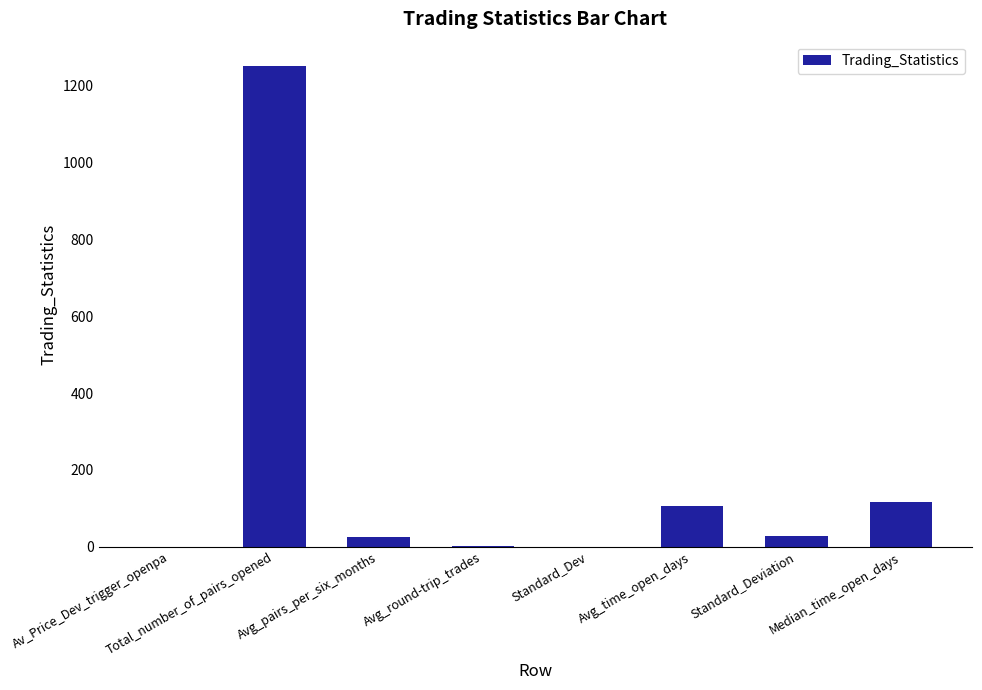

Between Avg_pairs_per_six_months and Avg_time_open_days, which is larger?

Avg_time_open_days